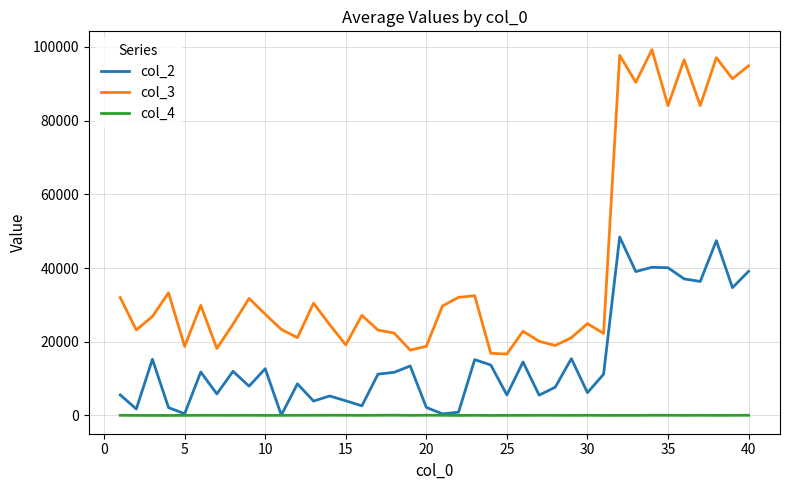

True or false: col_3 and col_4 intersect in this chart.

False